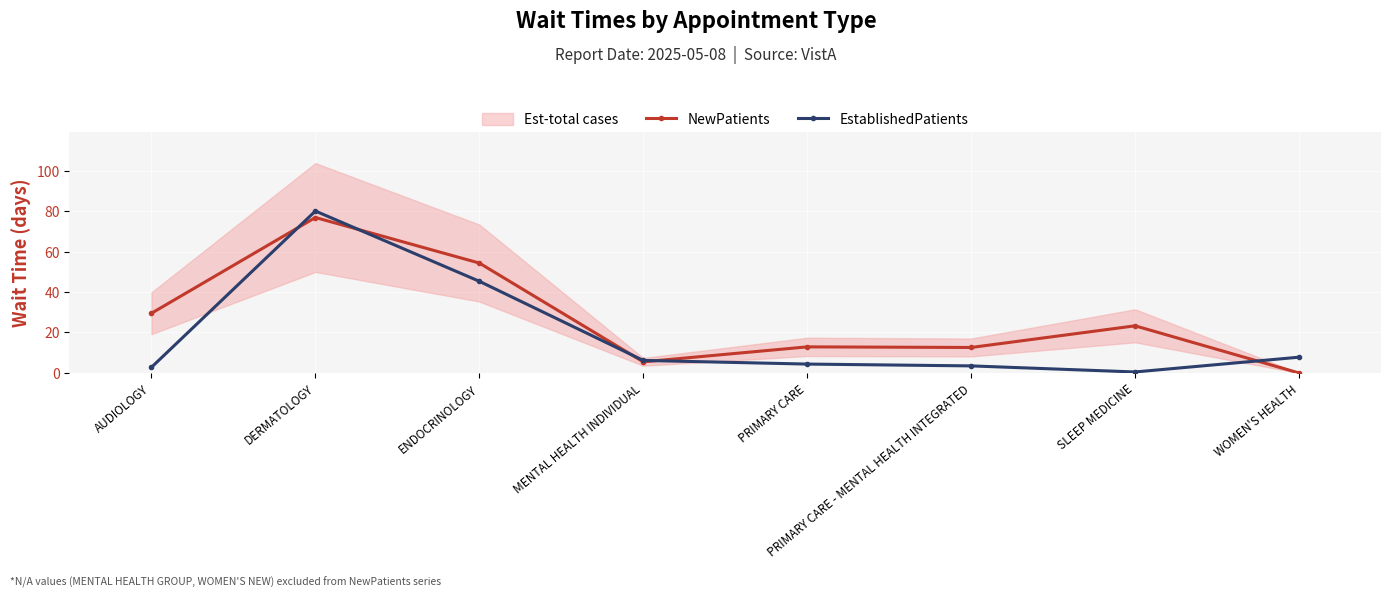

In EstablishedPatients, how many points are lower than both neighbors (excluding endpoints)?

1